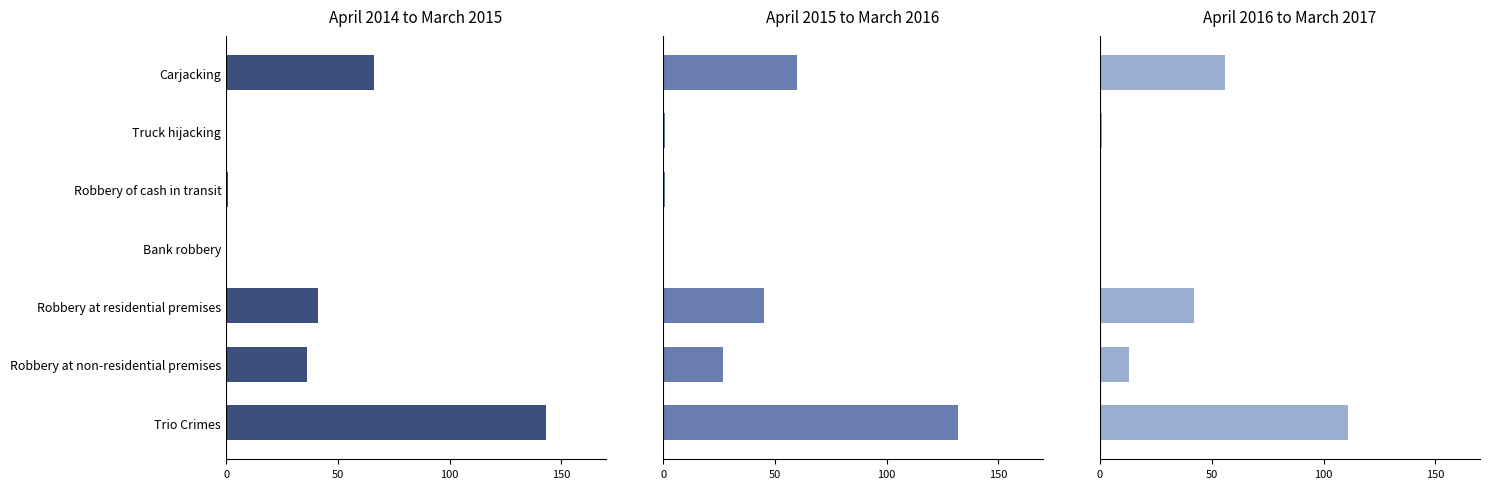

What are all the series names shown in the legend?

April 2014 to March 2015, April 2015 to March 2016, April 2016 to March 2017